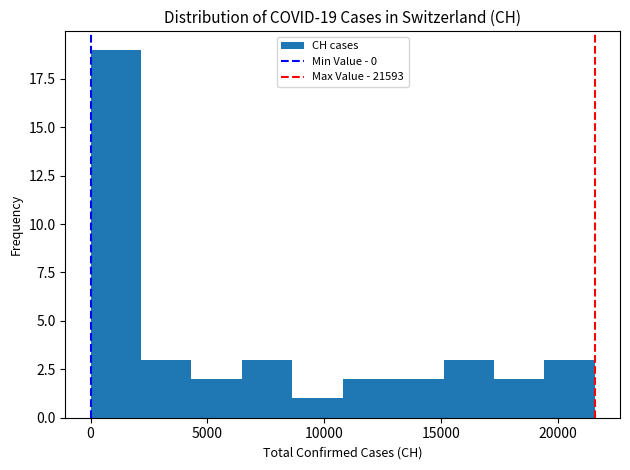

Over which range of the x-axis is the bar tallest?

0 to 2000